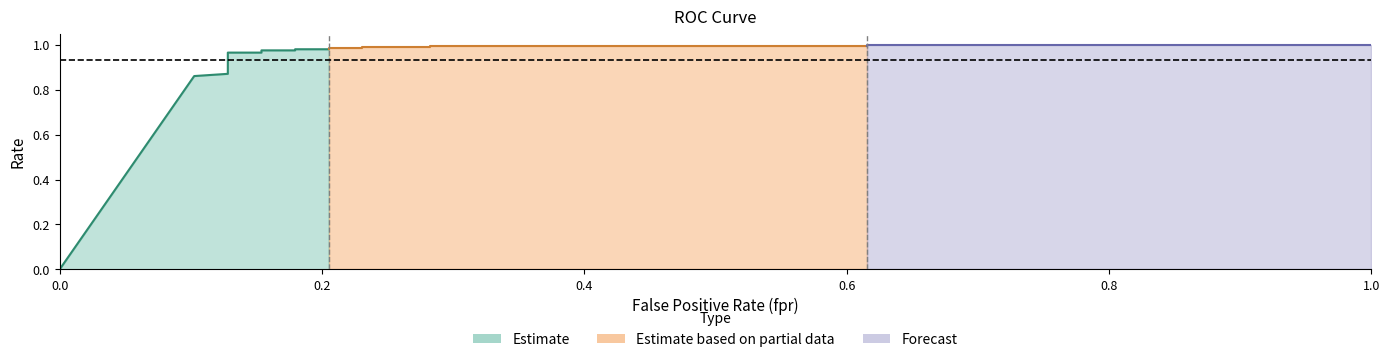

True or false: tpr has more than 0 points higher than both neighbors.

False